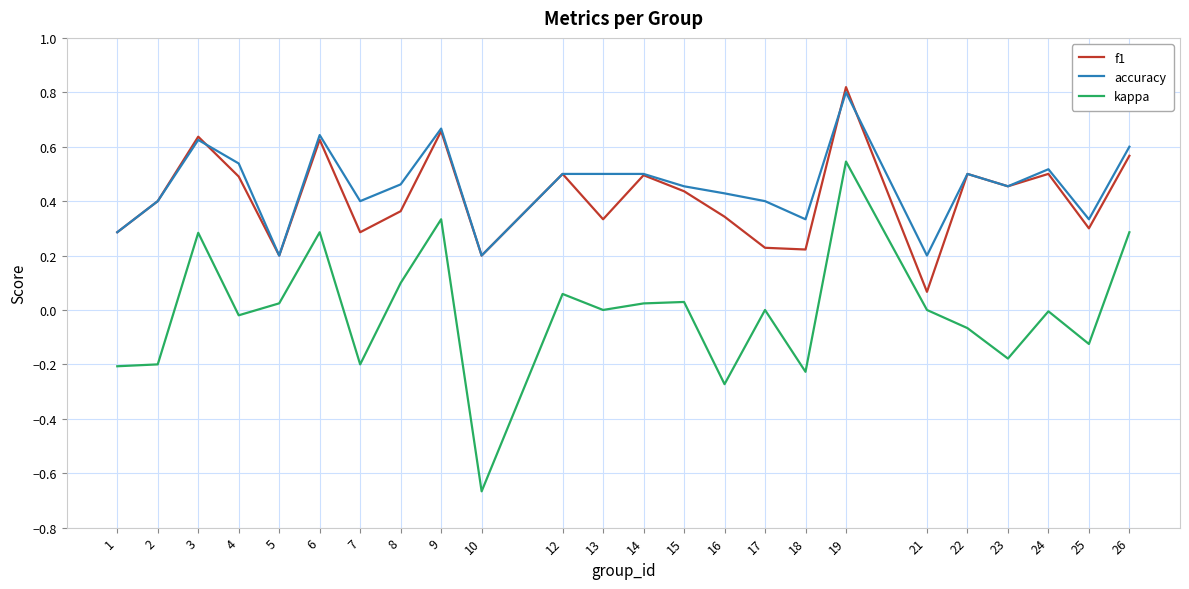

Between 8 and 9, which series saw the biggest shift?

f1